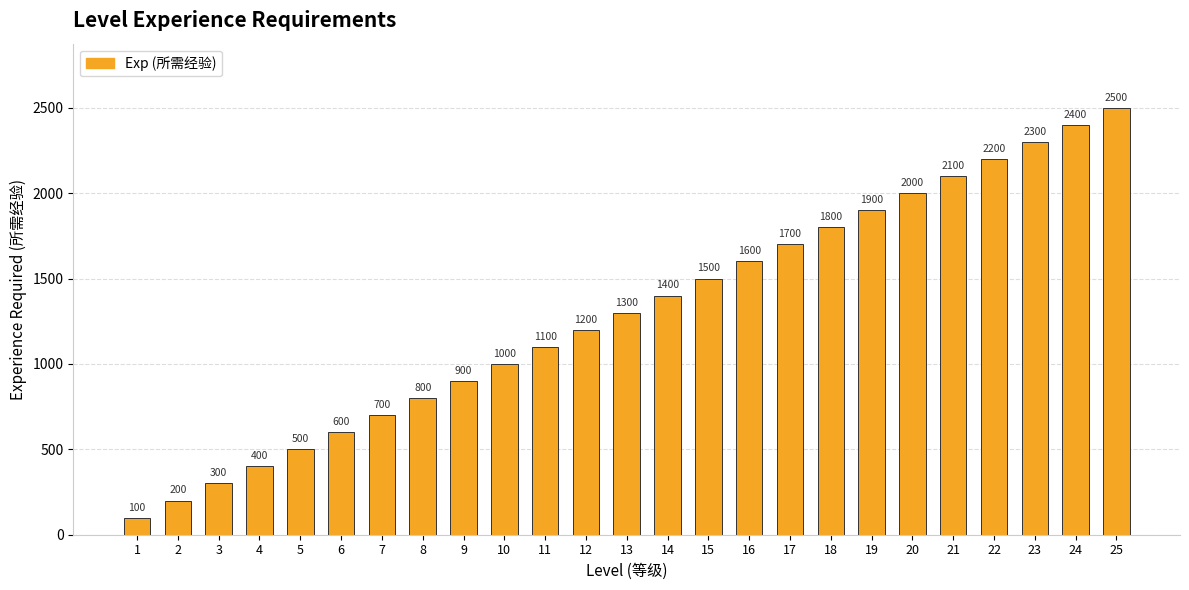

How many distinct data groups are displayed?

1